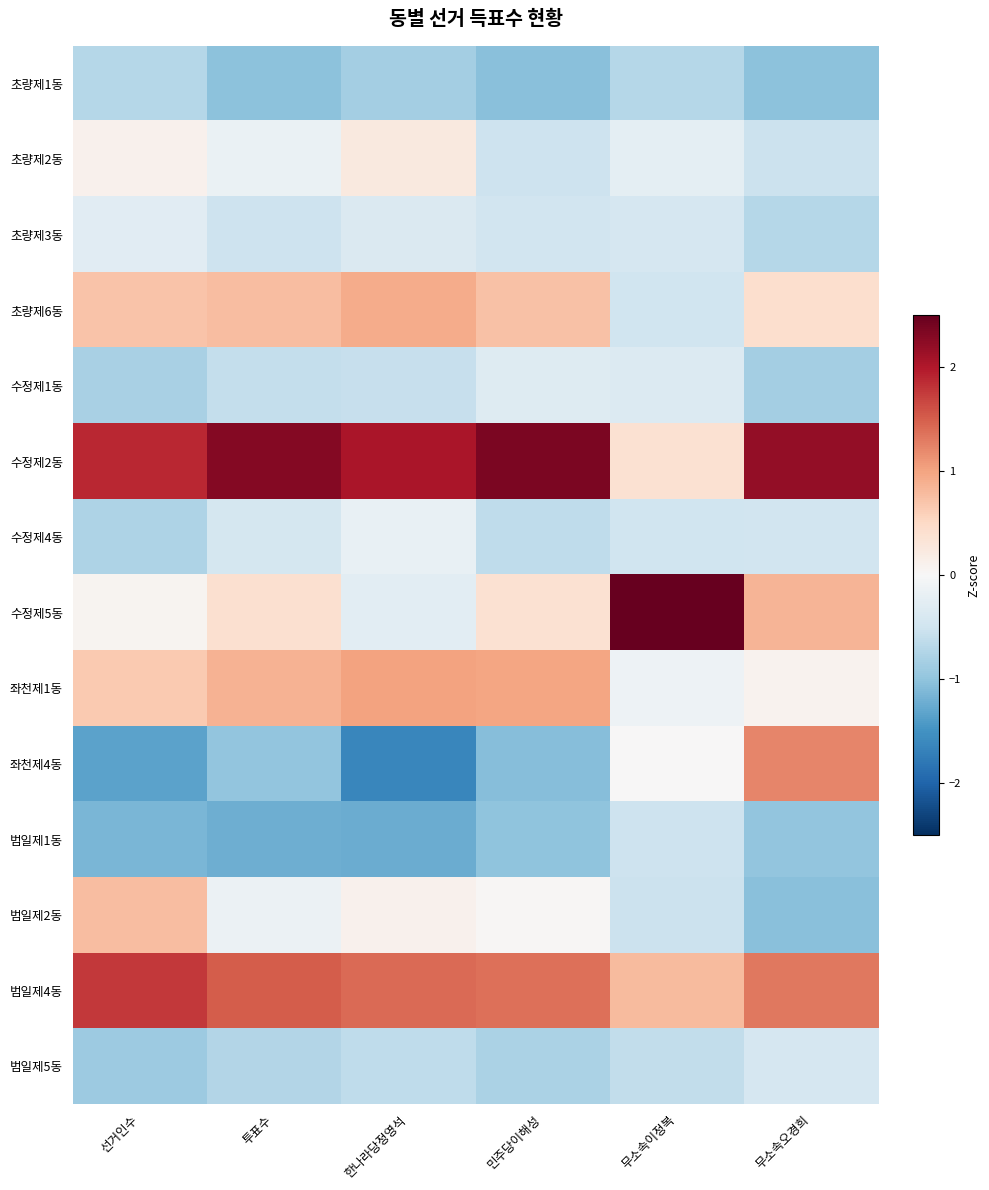

How many series are shown in this chart?

14